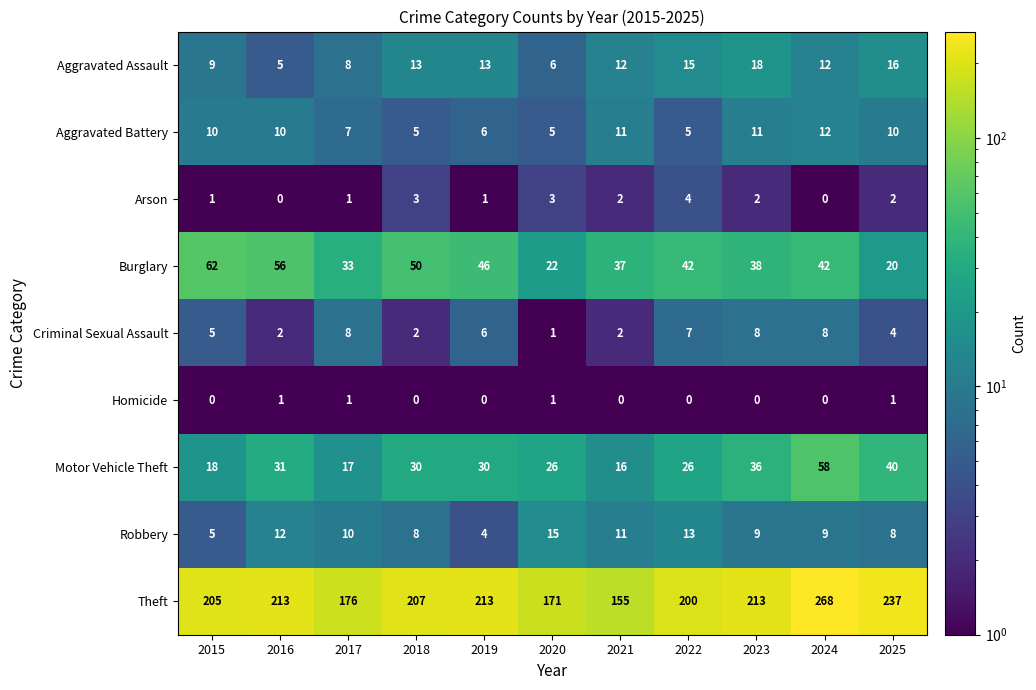

What is the difference between the highest and lowest values at 2019?

213